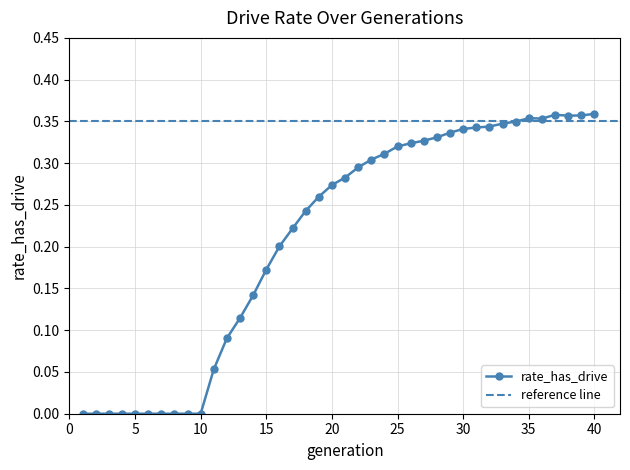

What is the maximum value shown in the chart?

0.4